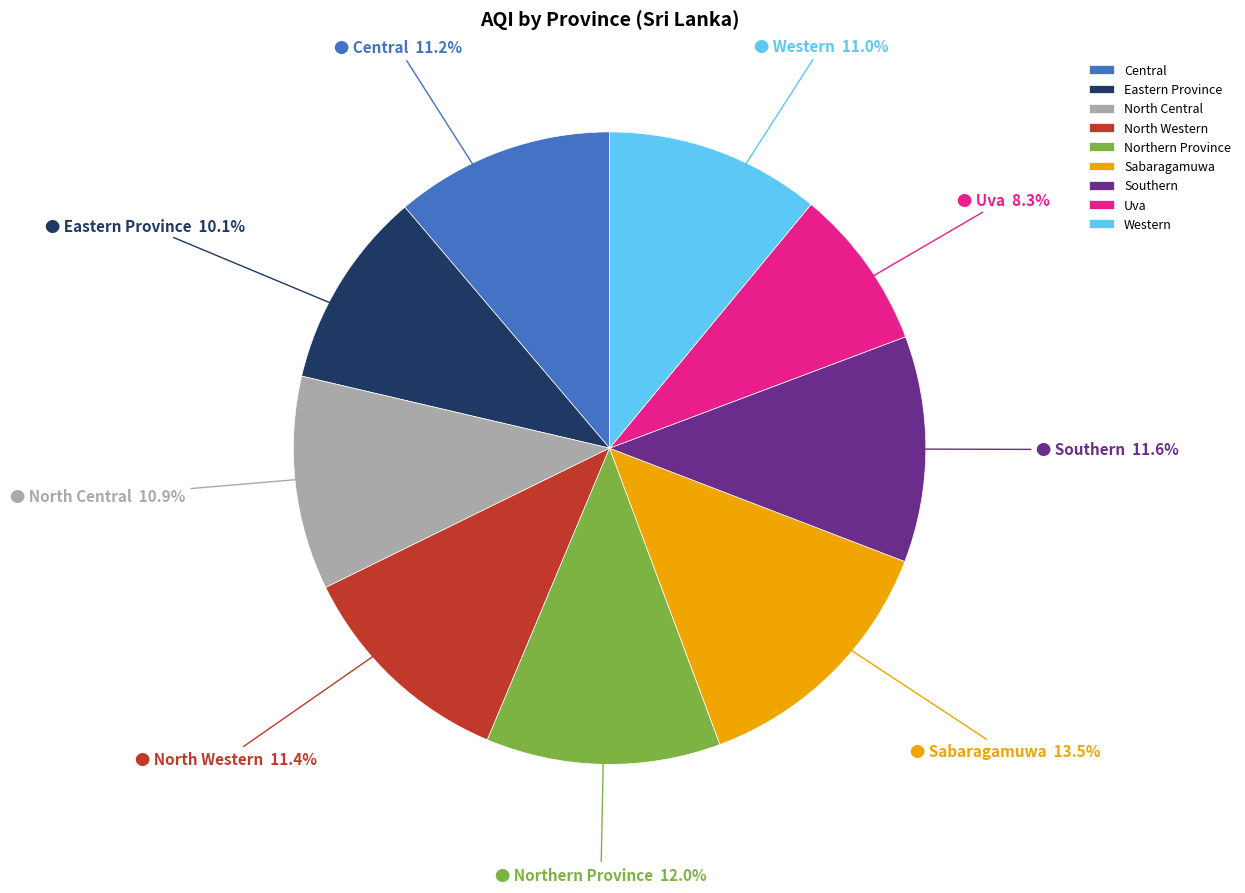

To the nearest percent, what percentage of the pie is Southern?

12%